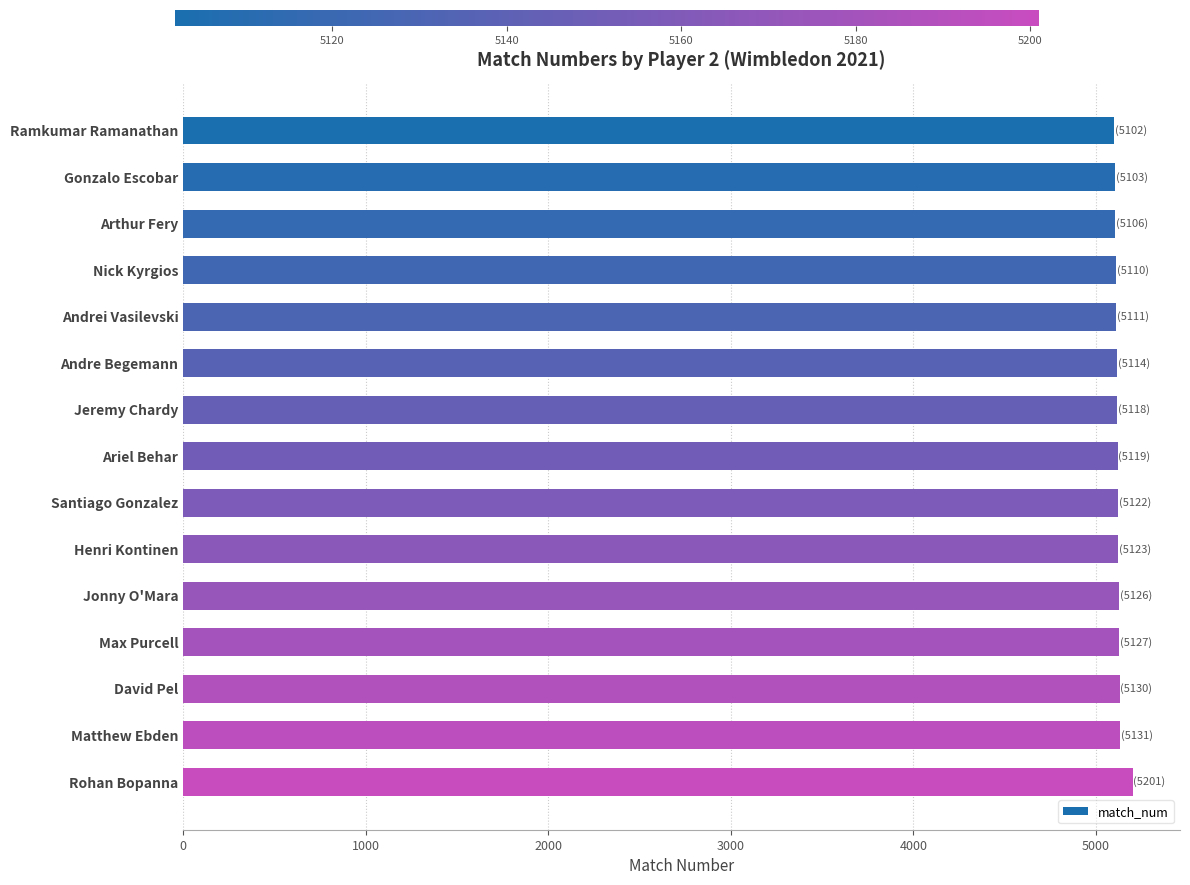

What is the maximum value shown in the chart?

5201